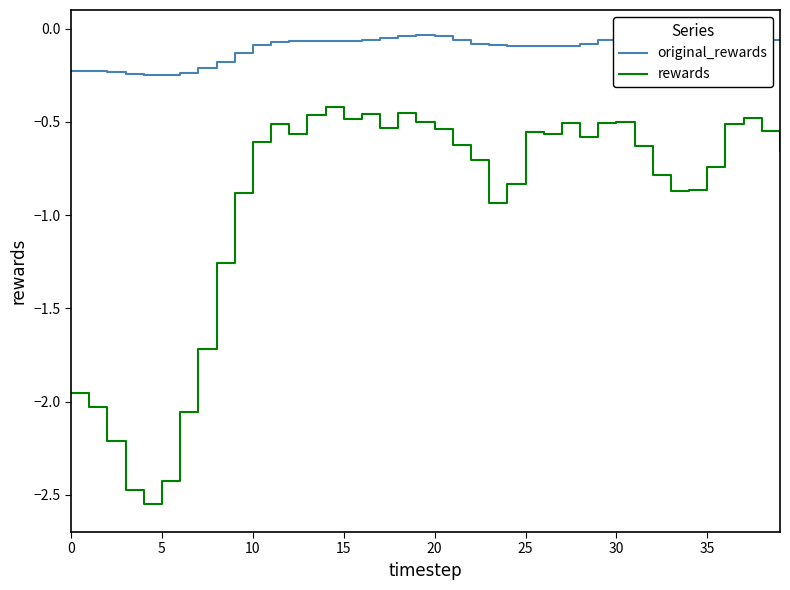

What is the difference between the maximum and second lowest values in the original_rewards series?

0.2